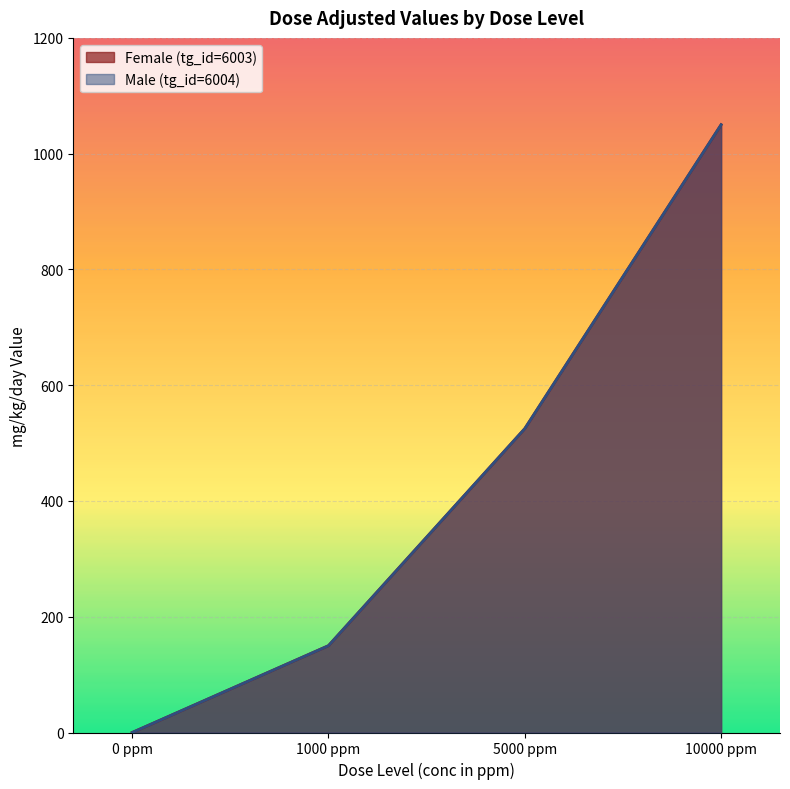

Reading right to left, what are all the values shown in this chart?

Female (tg_id=6003): 1050	525	150	0
Male (tg_id=6004): 1050	525	150	0